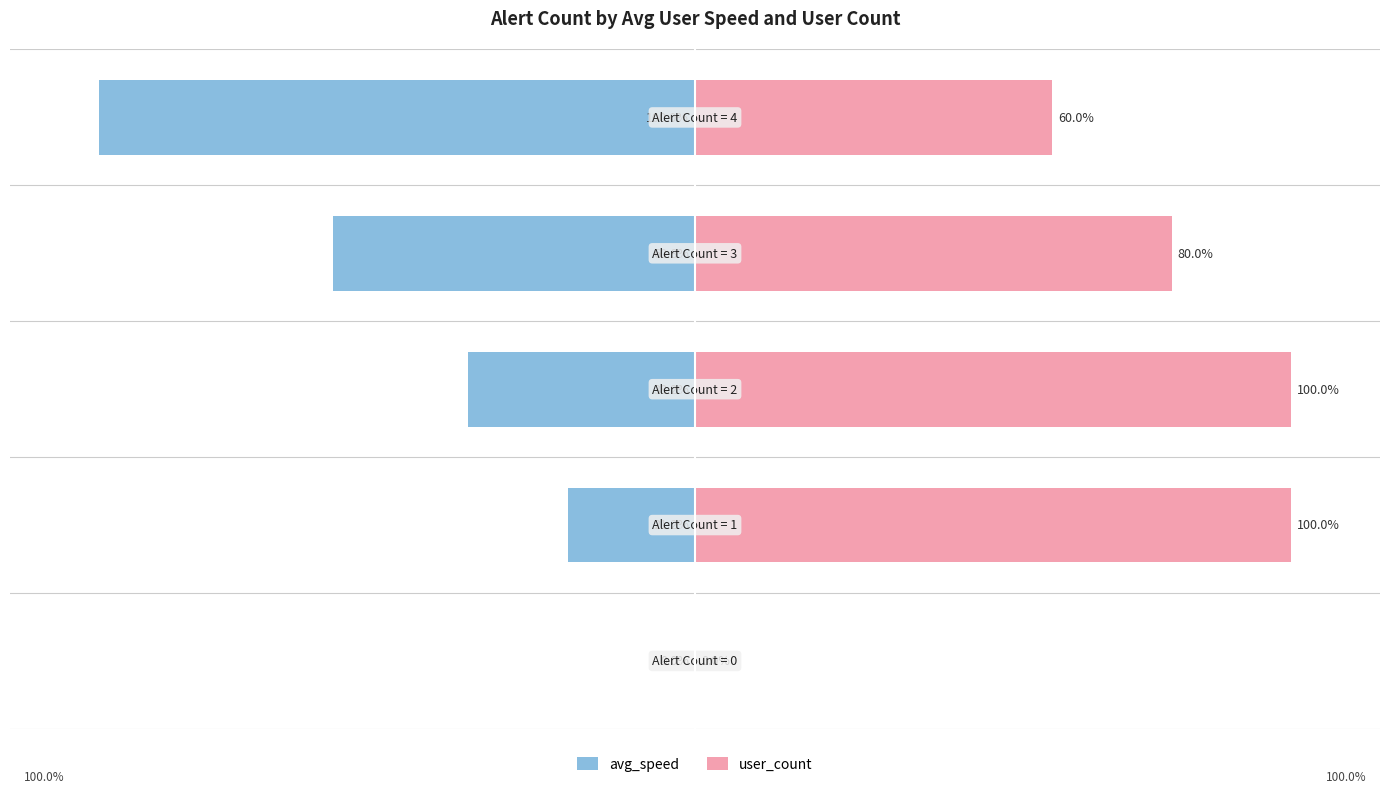

What is the greatest value displayed?

100.0